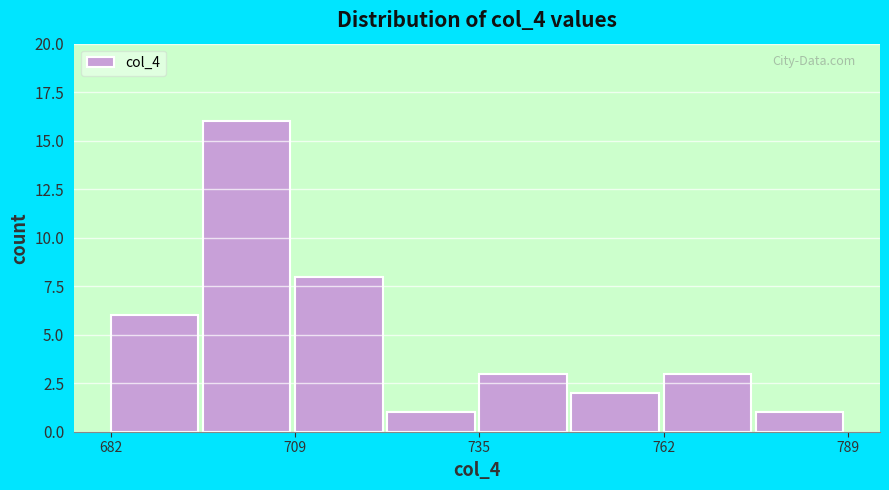

Around what value on the x-axis is the tallest bar? Give the approximate position of its centre, as read against the axis.

700